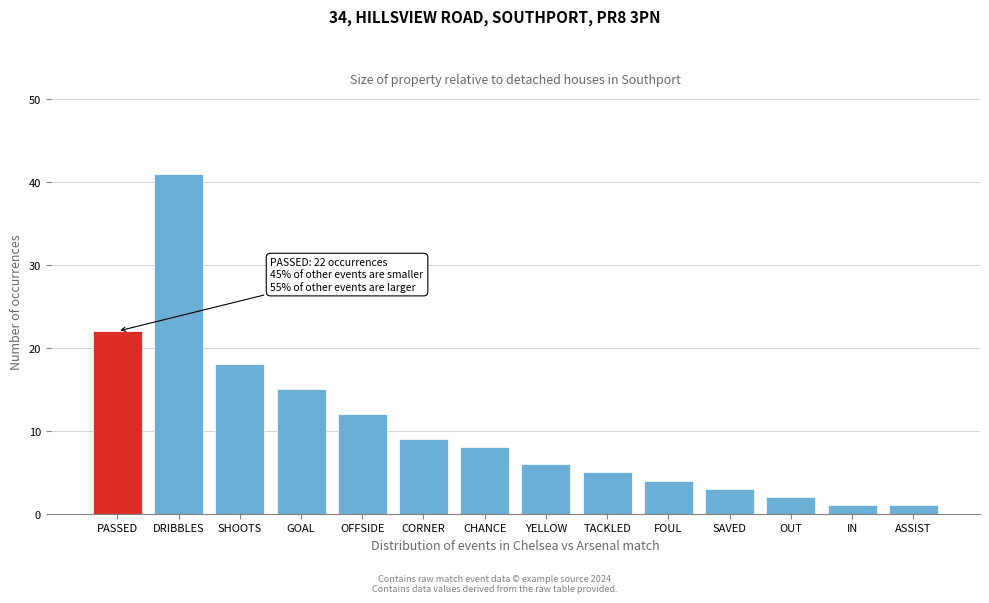

Reading right to left, extract all data points from this chart.

ASSIST=1	IN=1	OUT=2	SAVED=3	FOUL=4	TACKLED=5	YELLOW=6	CHANCE=8	CORNER=9	OFFSIDE=12	GOAL=15	SHOOTS=18	DRIBBLES=41	PASSED=22